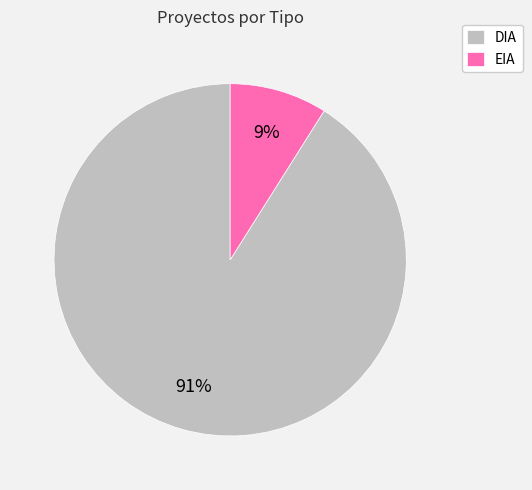

How many slices are in this pie chart?

2